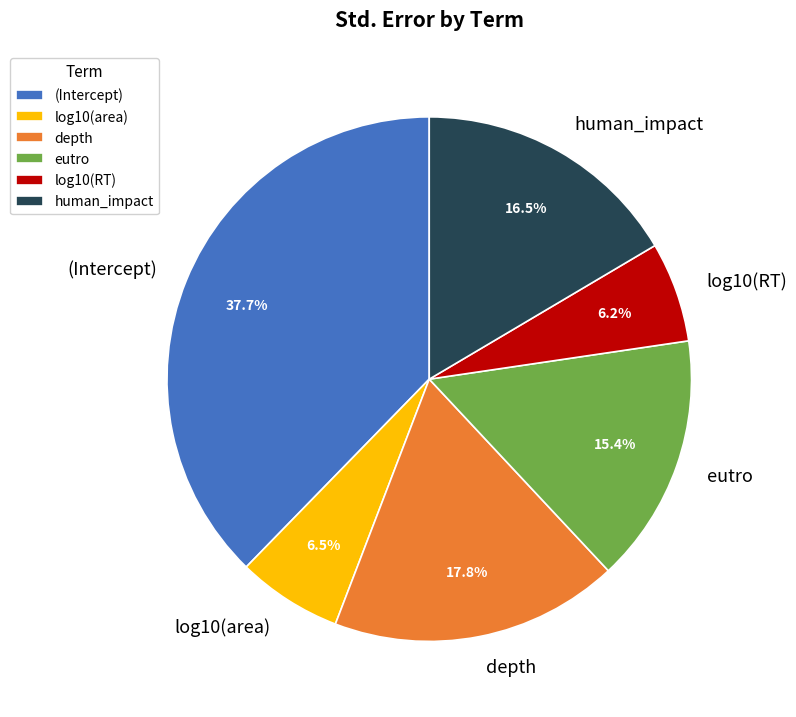

Does any single category account for the majority?

No